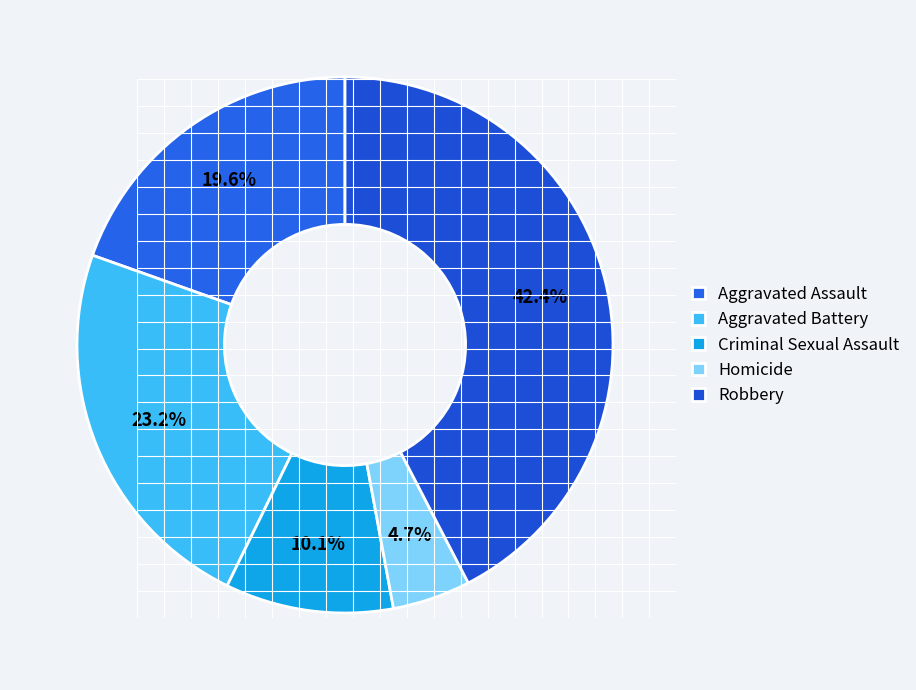

To the nearest percent, what portion does Aggravated Assault represent?

20%